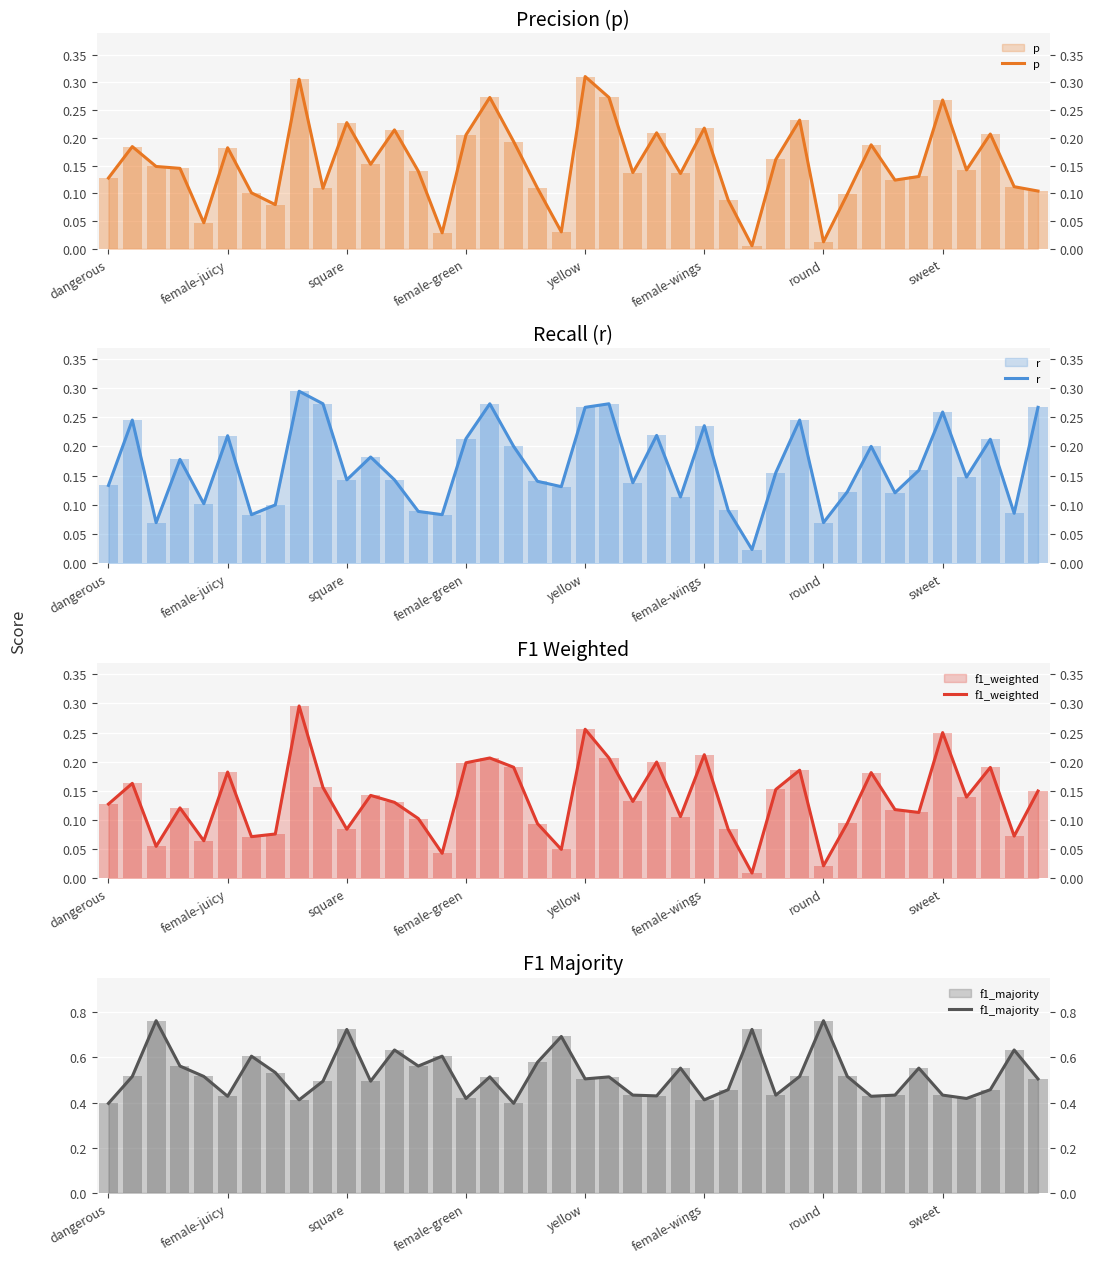

How many bars are there in each group?

4